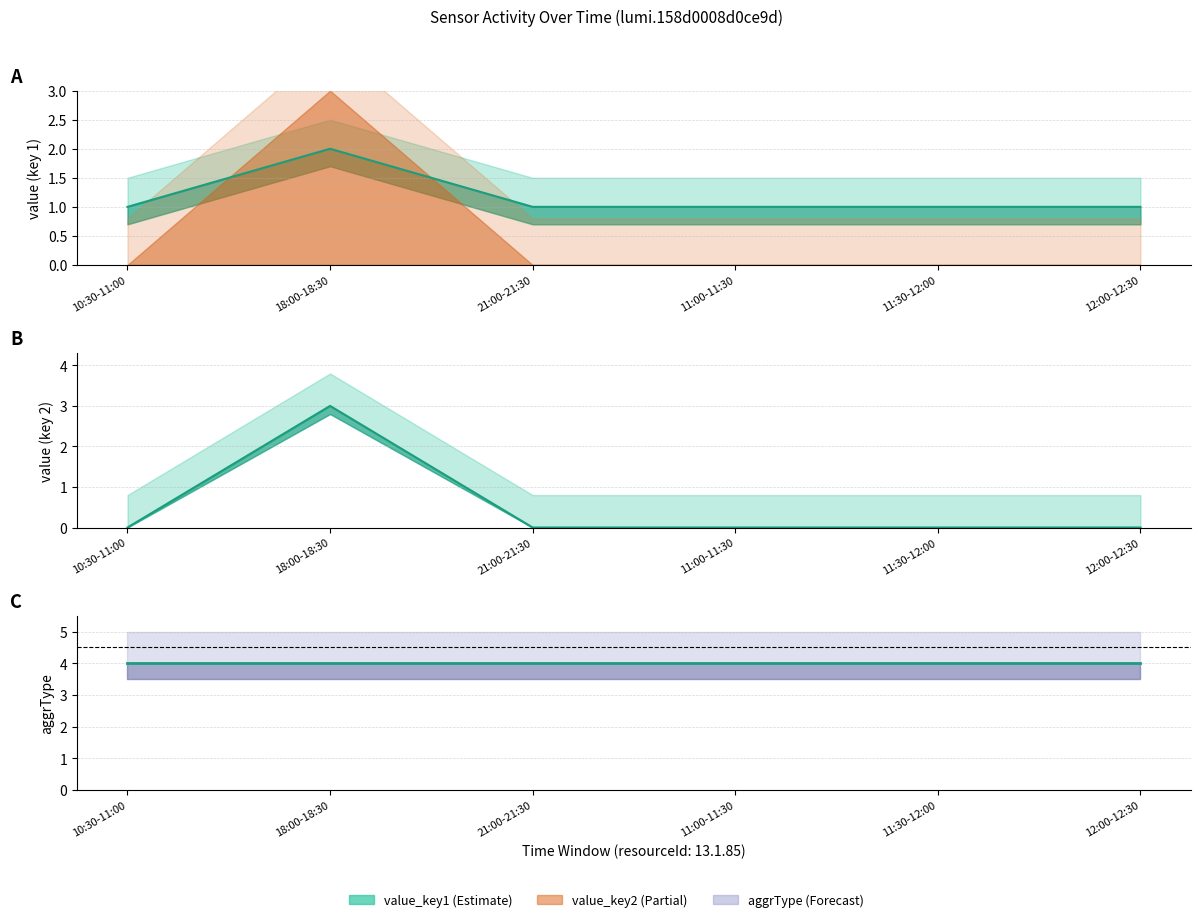

Does the chart display data point markers on the line(s)?

No